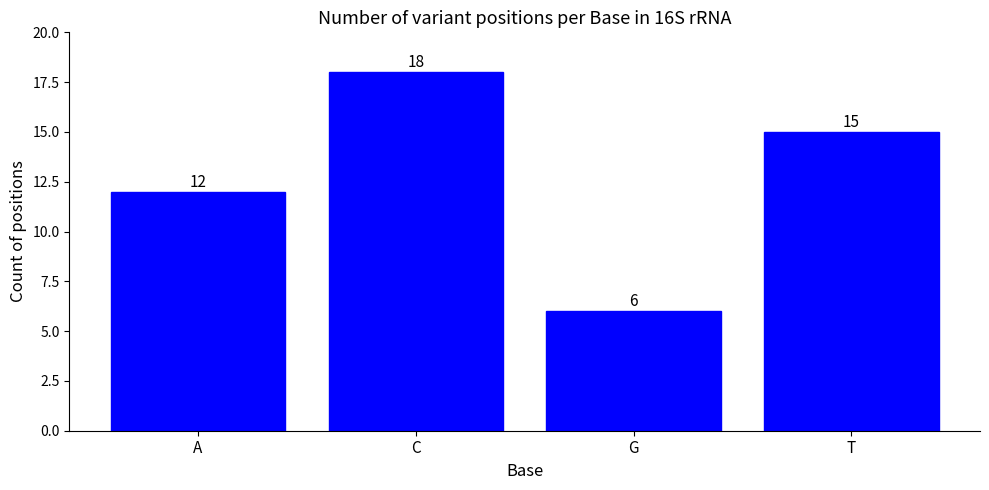

What is the sum of the values at G and A?

18